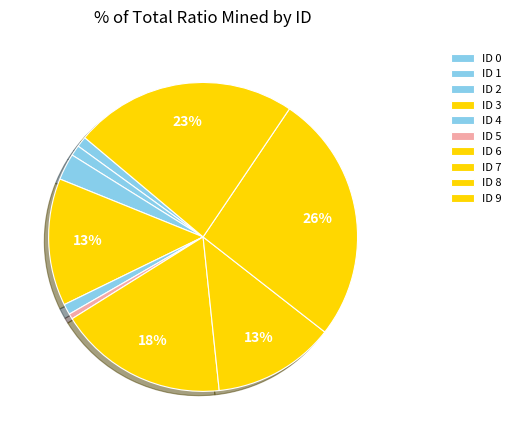

How many segments does this pie chart have?

10